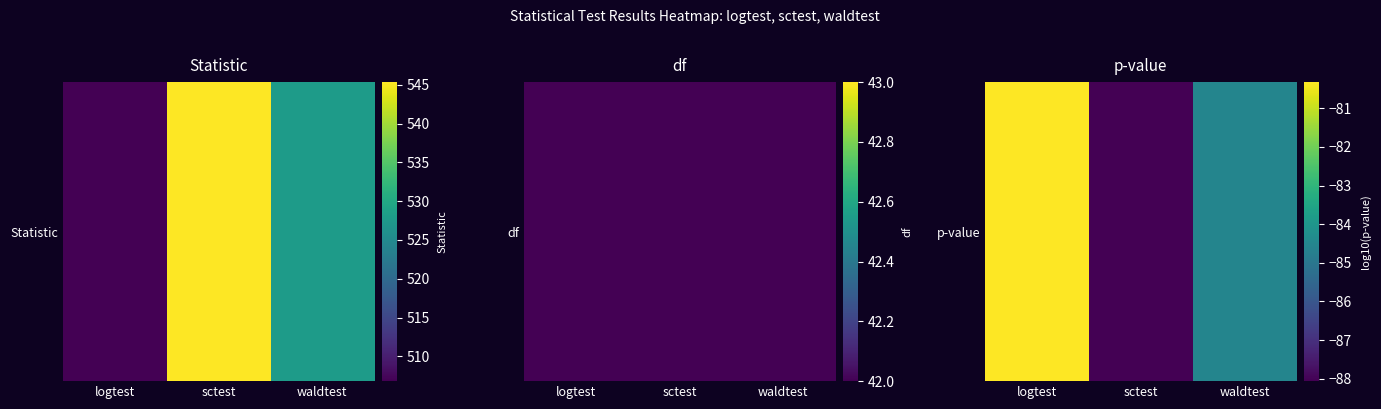

List the labels in order of value, largest first.

logtest, waldtest, sctest